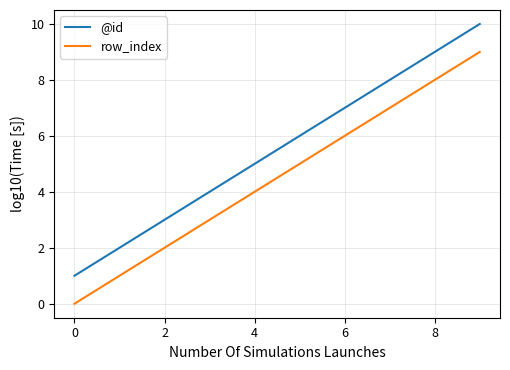

Which series has the largest total across all categories?

@id